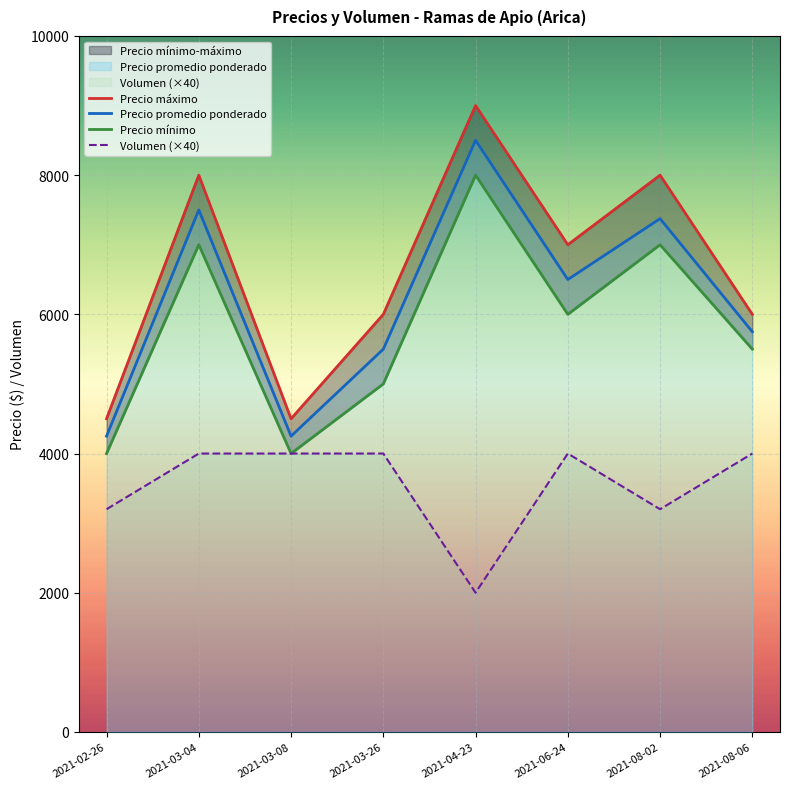

What value does the Volumen series have at 2021-02-26?

3200